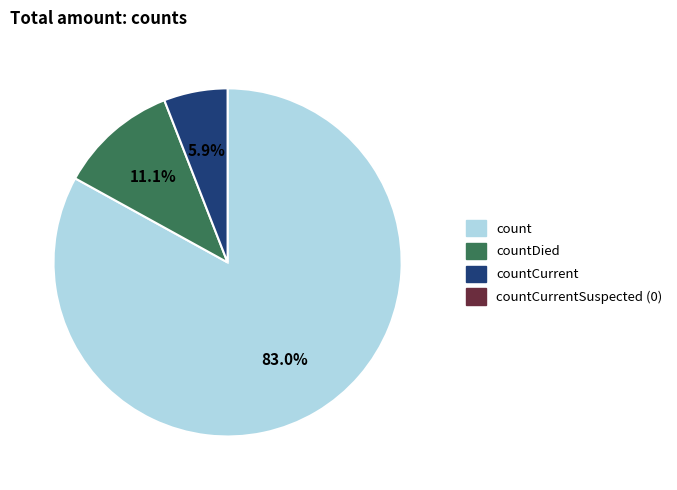

Does any single category account for the majority?

Yes